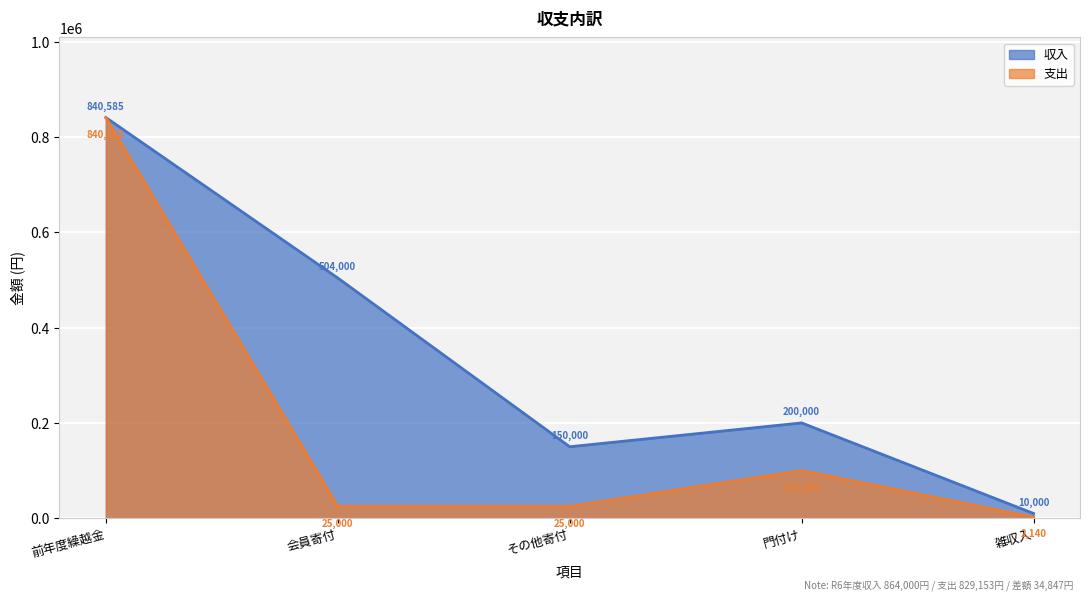

Where is 収入 nearest to the value 425292?

会員寄付